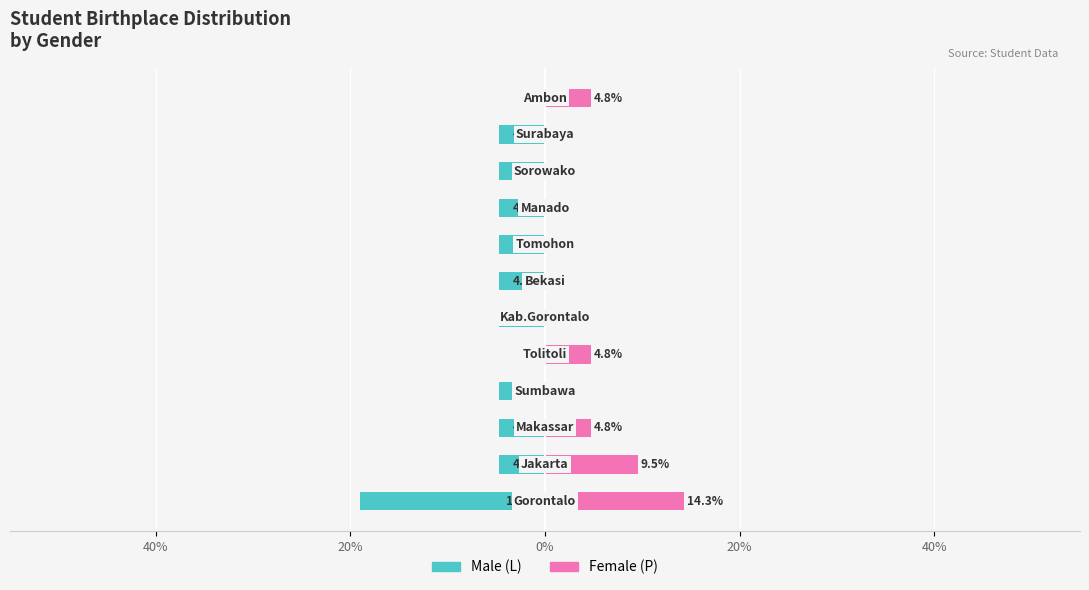

Reading left to right, transcribe all the data shown in this chart.

Male (L): -19.0	-4.8	-4.8	-4.8	0.0	-4.8	-4.8	-4.8	-4.8	-4.8	-4.8	0.0
Female (P): 14.3	9.5	4.8	0.0	4.8	0.0	0.0	0.0	0.0	0.0	0.0	4.8